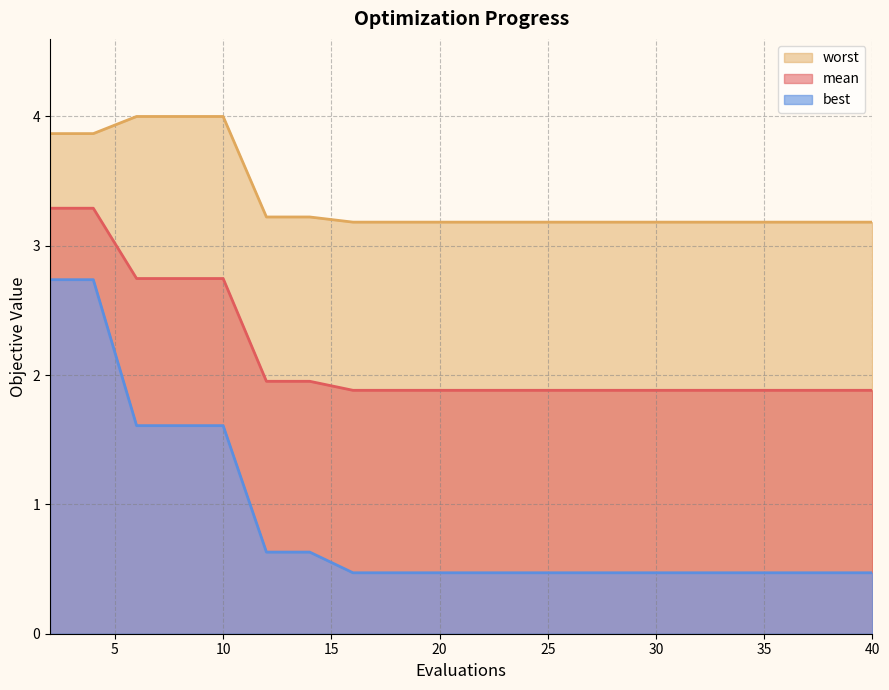

What is the value of the mean point at the 20th from the left?

1.9